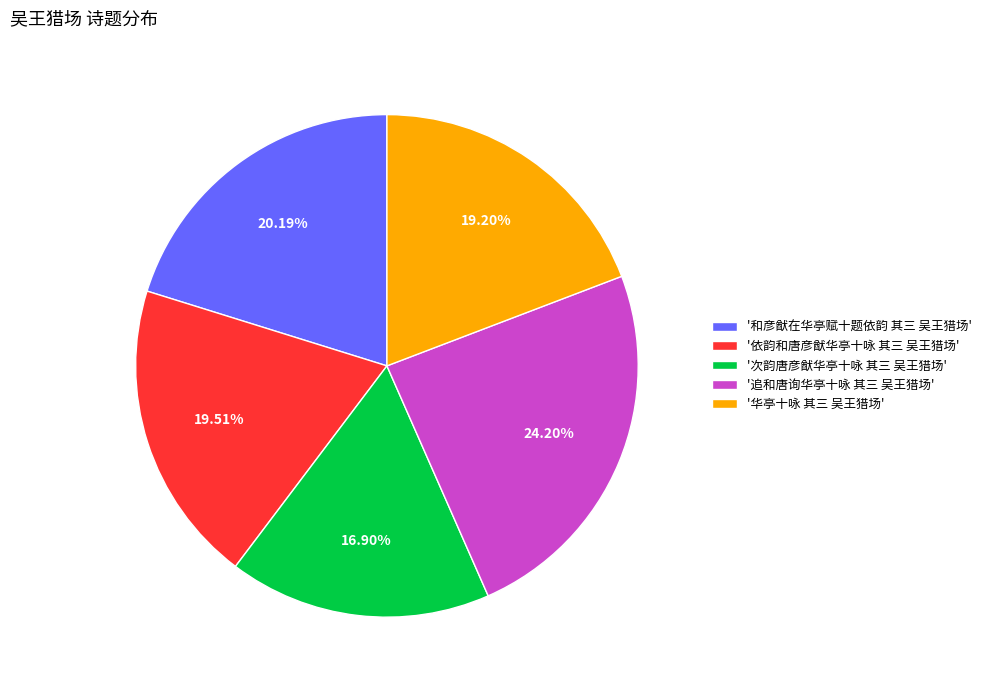

Between '次韵唐彦猷华亭十咏 其三 吴王猎场' and '依韵和唐彦猷华亭十咏 其三 吴王猎场', which is larger?

'依韵和唐彦猷华亭十咏 其三 吴王猎场'